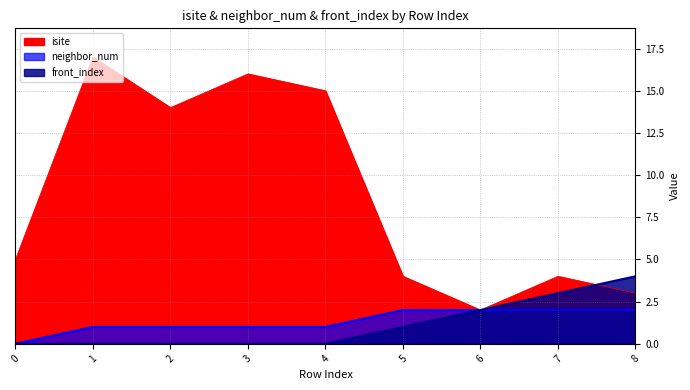

What is the average value of the front_index series?

1